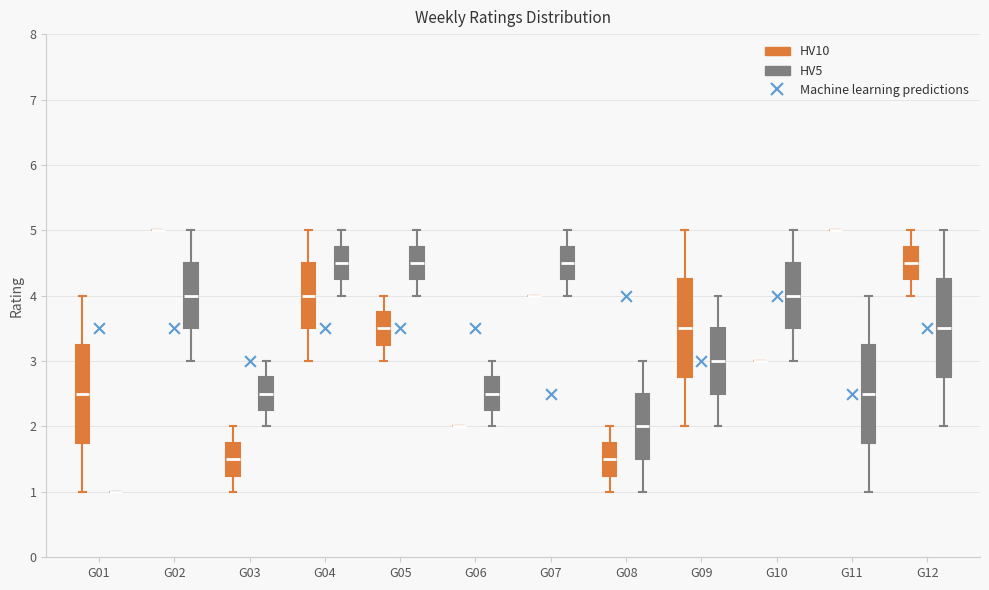

Where does the median line of the box for G12 (HV10) sit on the y-axis? The values are not printed on the chart, so give them approximately, as read against the axis.

4.5